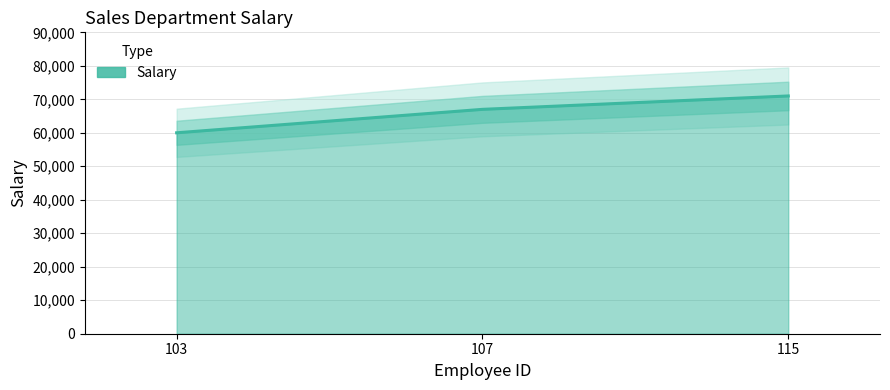

What is the sum of the values at 107 and 103?

127000